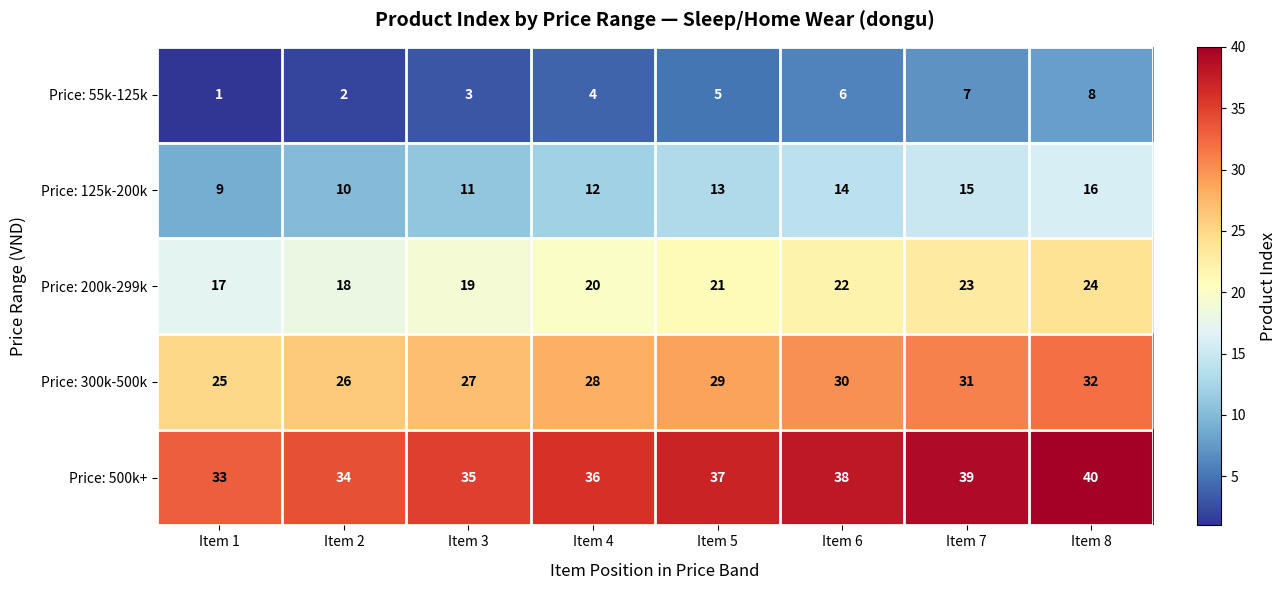

What is the spread (max minus min) of values at Item 2?

32